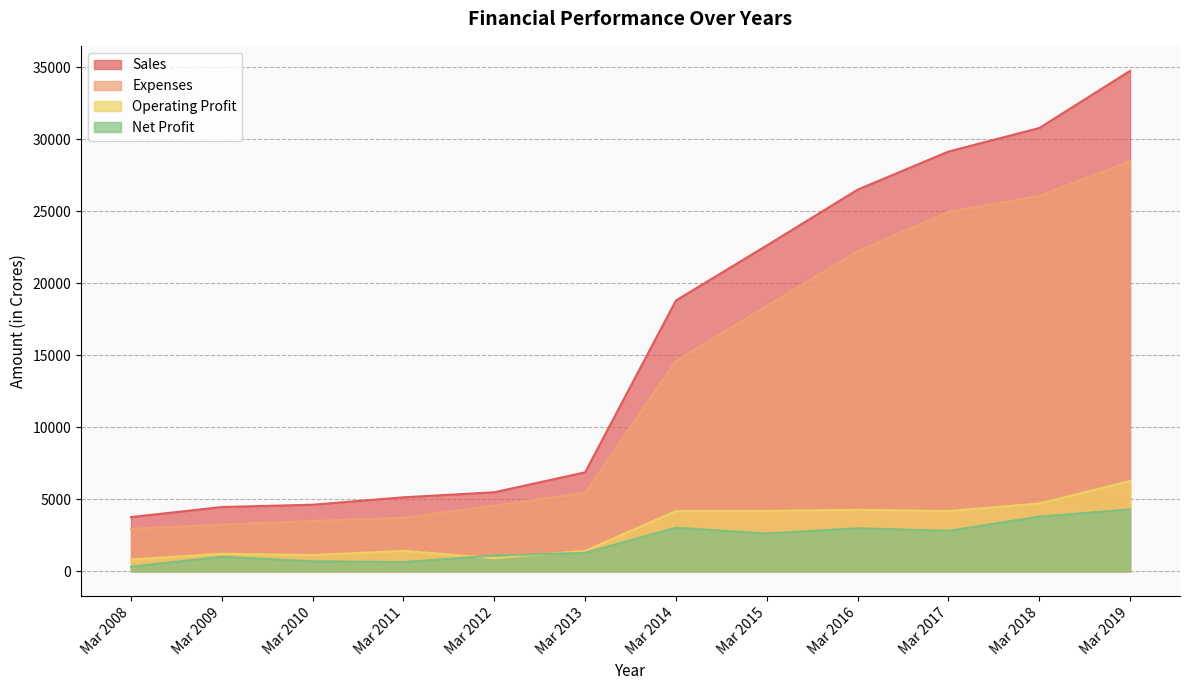

At which category does Net Profit reach its first local peak?

Mar 2009